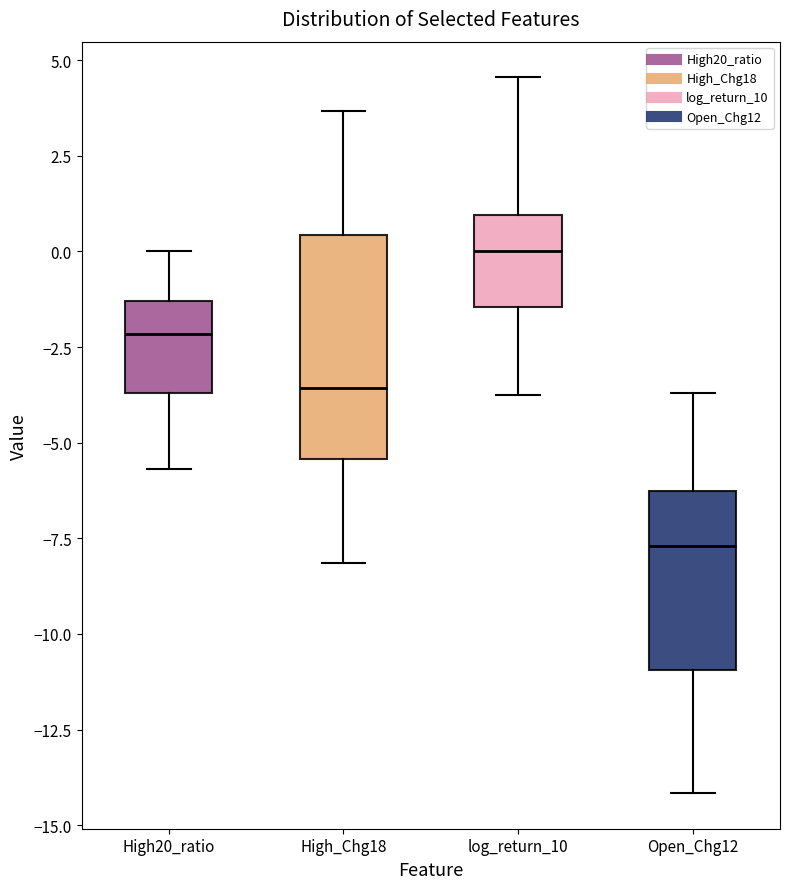

Reading left to right, read every box against the y-axis: the position of its median line, the range the box covers, and the ends of its whiskers. The values are not printed on the chart, so give them approximately, as read against the axis.

High20_ratio: median -2.0, box -3.5 to -1.5, whiskers -5.5 to 0.0
High_Chg18: median -3.5, box -5.5 to 0.5, whiskers -8.0 to 3.5
log_return_10: median 0.0, box -1.5 to 1.0, whiskers -3.5 to 4.5
Open_Chg12: median -7.5, box -11.0 to -6.5, whiskers -14.0 to -3.5